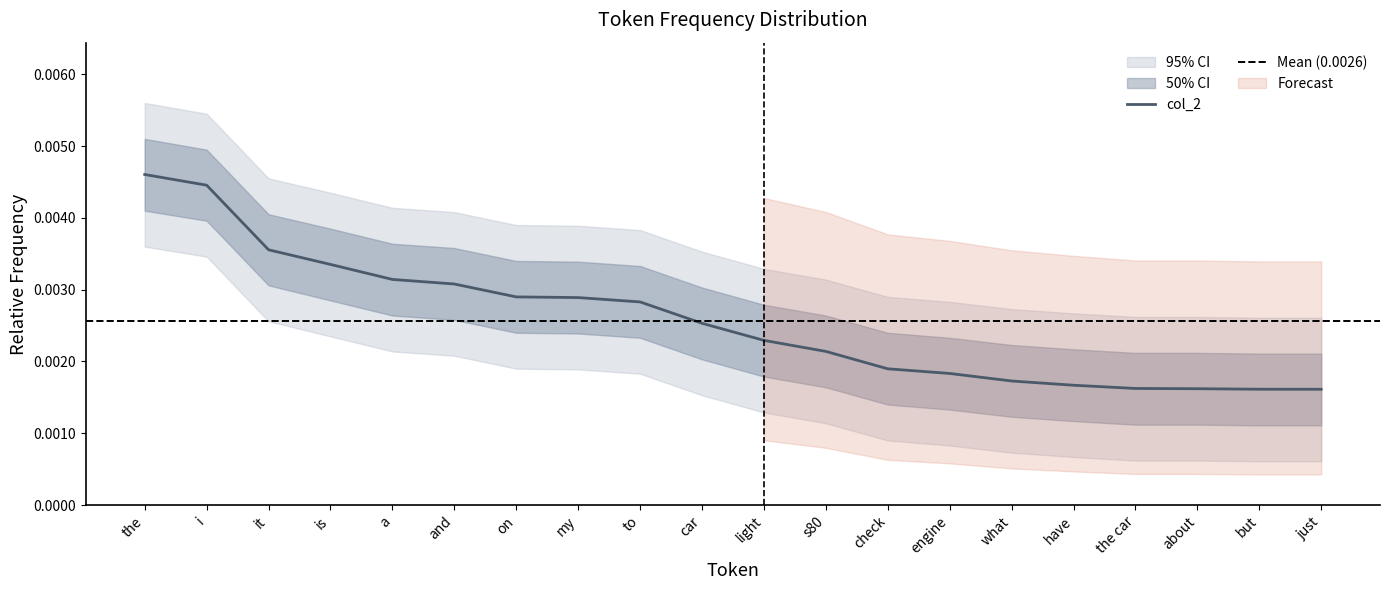

True or false: there are more than 0 points higher than both neighbors.

False